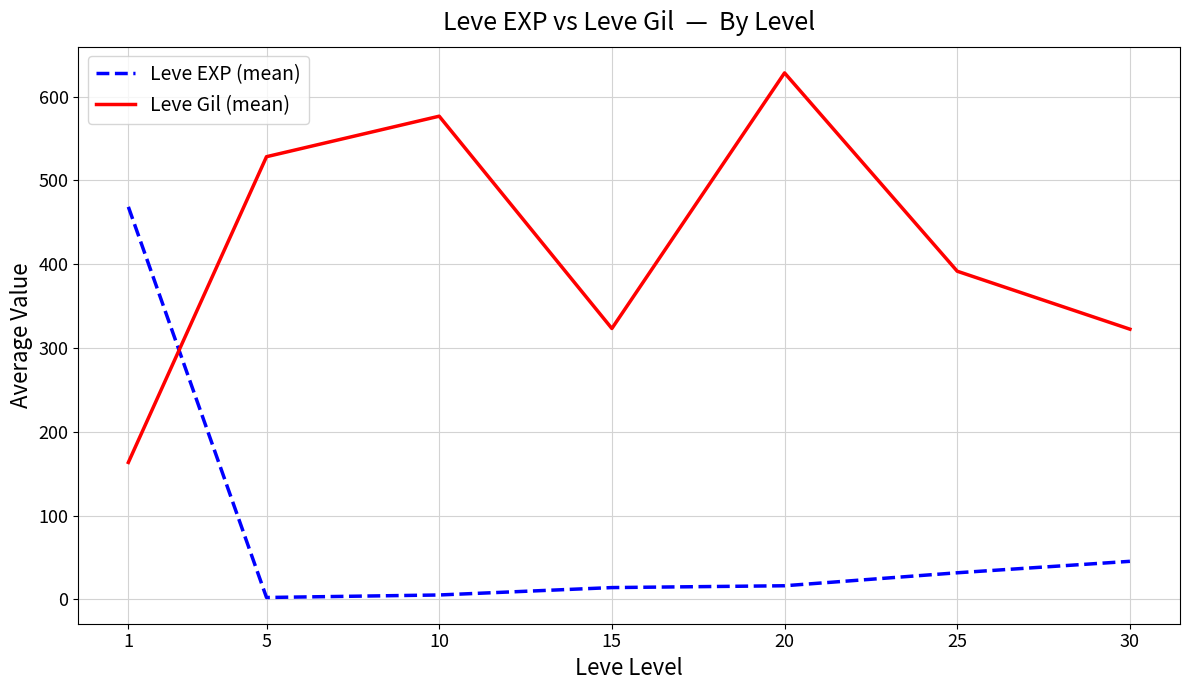

What is the approximate value of Leve Gil (mean) at 10?

576.7